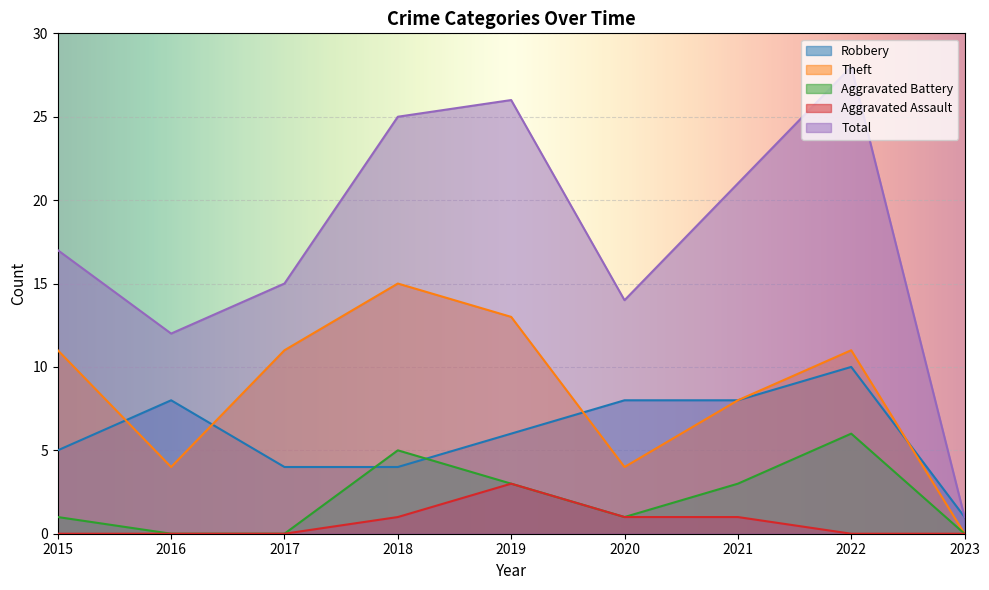

True or false: Aggravated Assault and Aggravated Battery cross at least once.

False